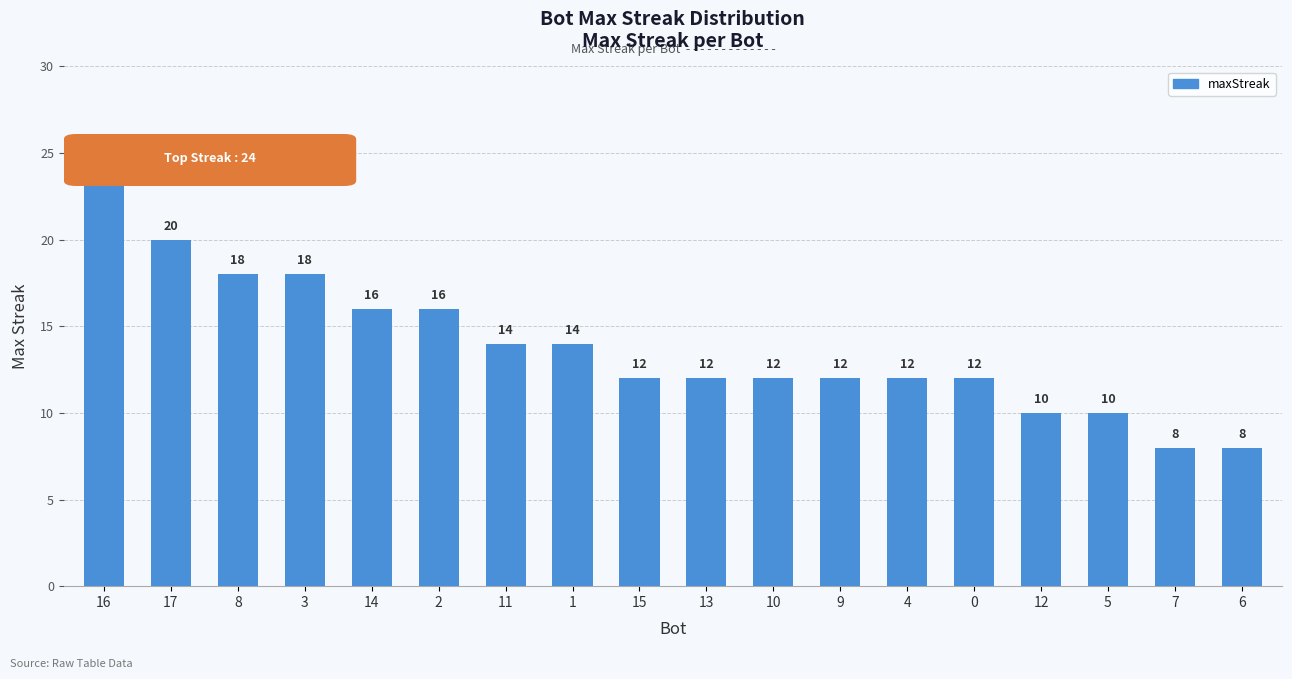

How many bars are there in total?

18